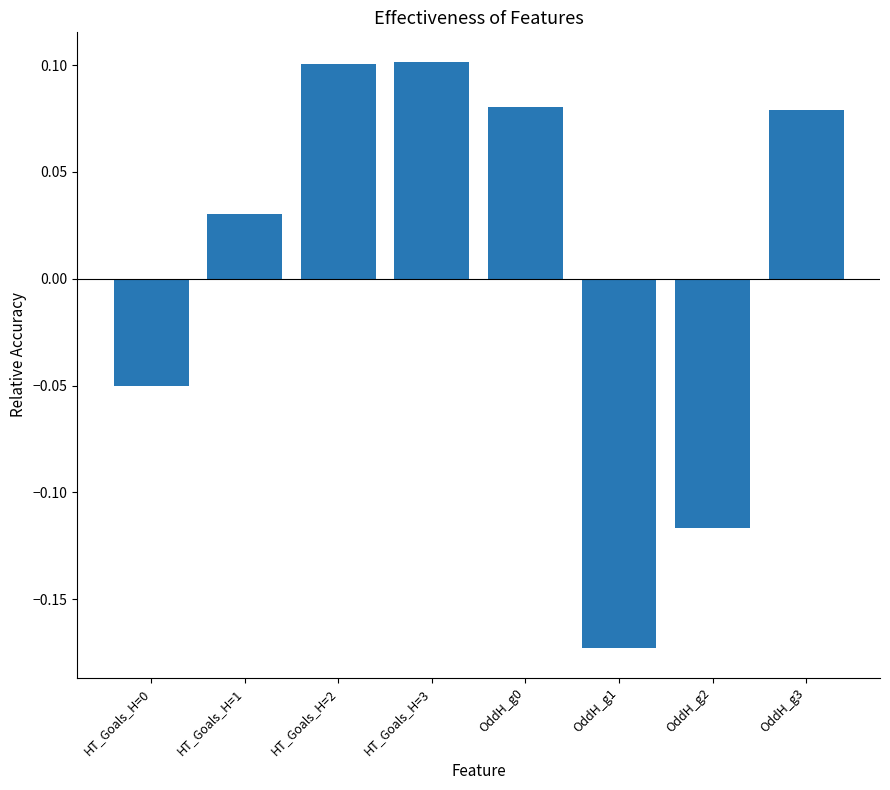

Where does the data first go above 0?

HT_Goals_H=1